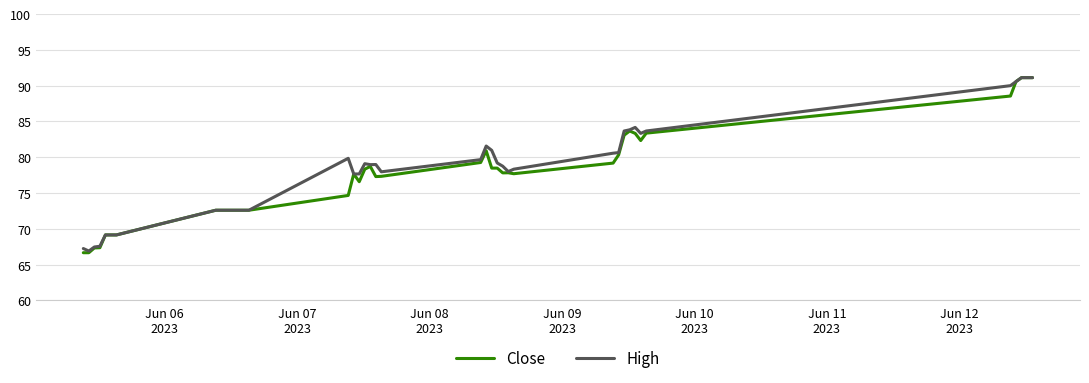

What is the highest value of the Close series?

91.1